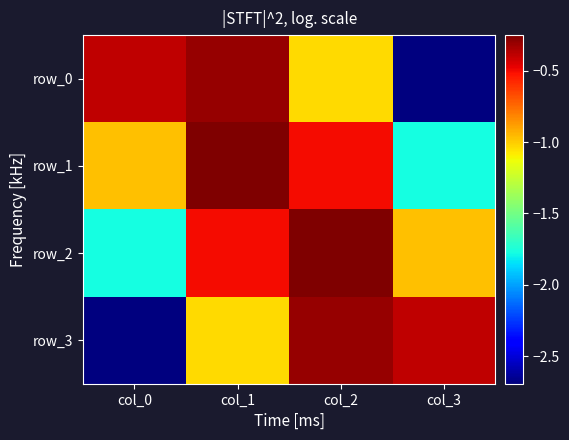

List the labels in order of row_0 value, smallest first.

col_3, col_2, col_0, col_1